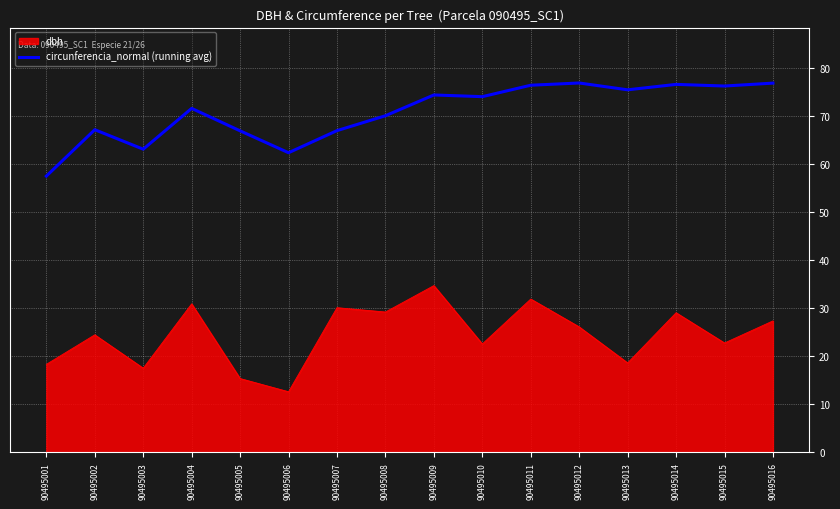

List the series in order of their peak value, lowest first.

dbh, circunferencia_normal (running avg)